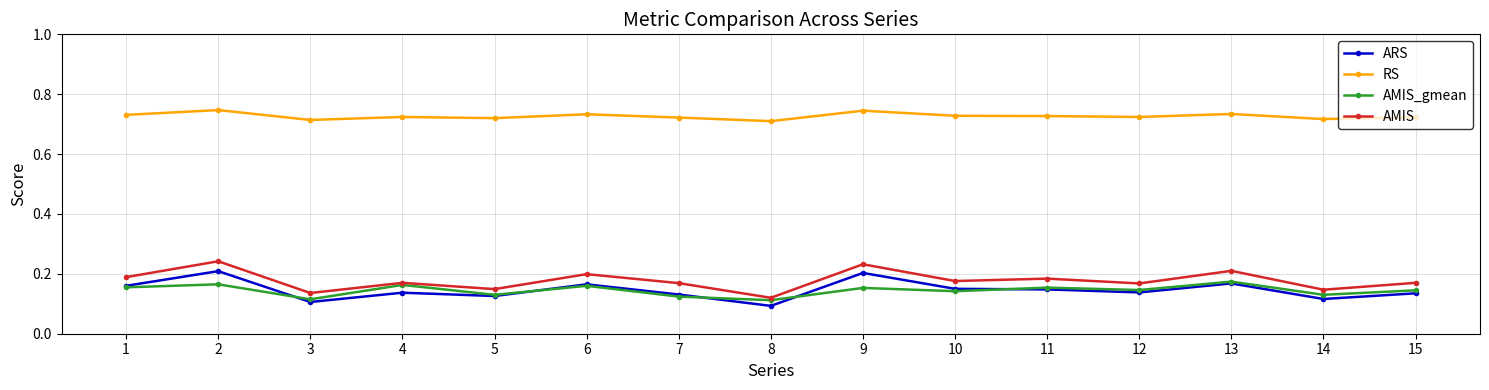

Between 4 and 14, which series saw the biggest shift?

AMIS_gmean